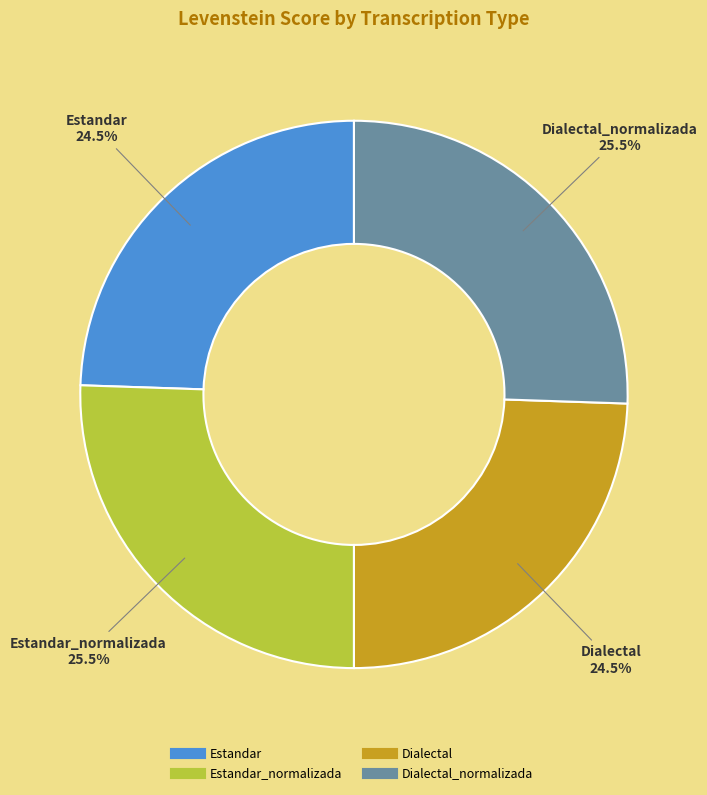

Is there any slice that represents more than half of the pie?

No